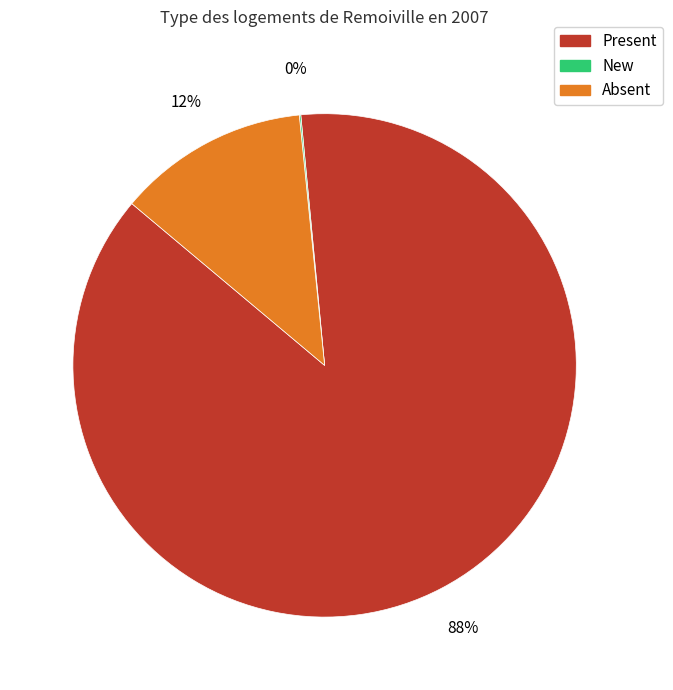

To the nearest percent, what portion does Absent represent?

12%